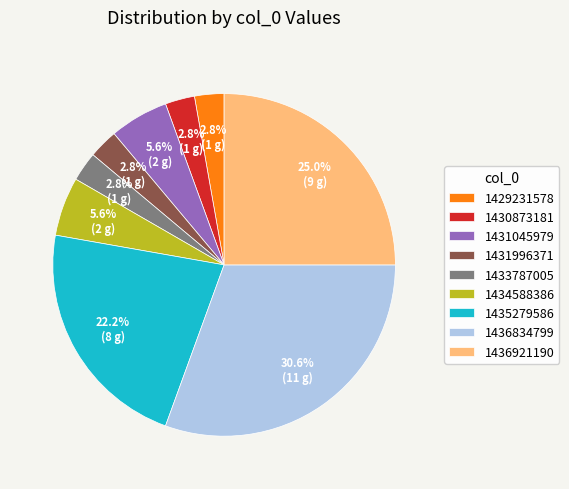

Which category has the biggest portion of the pie?

1436834799